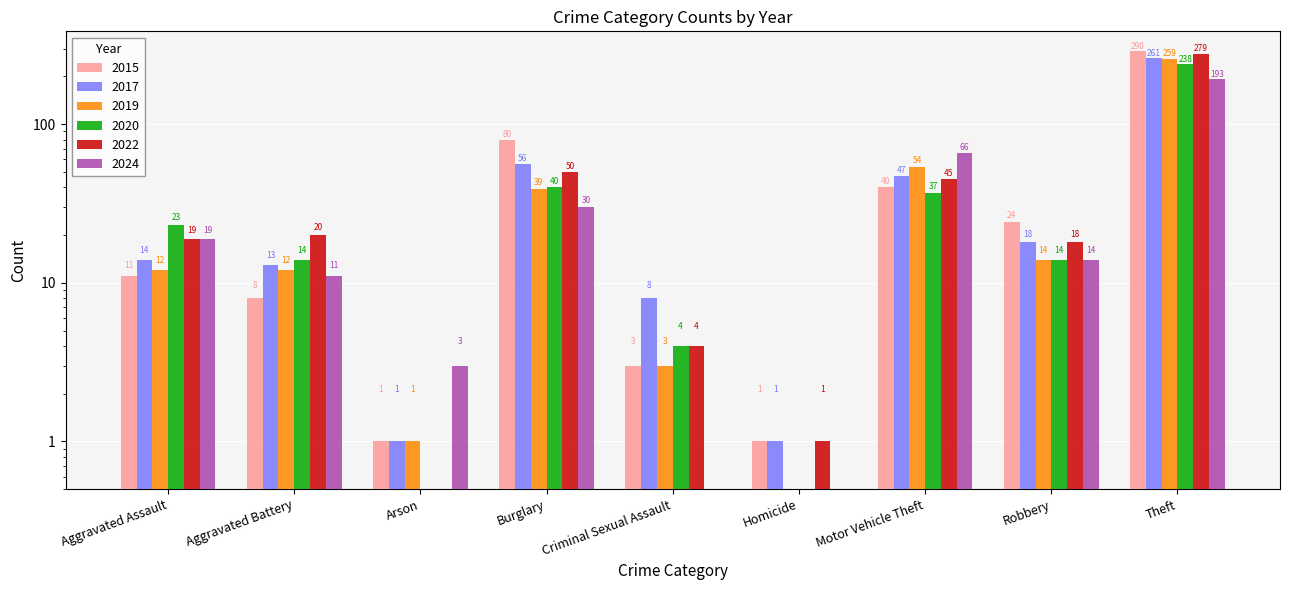

What is the difference between the highest and lowest values at Arson?

3